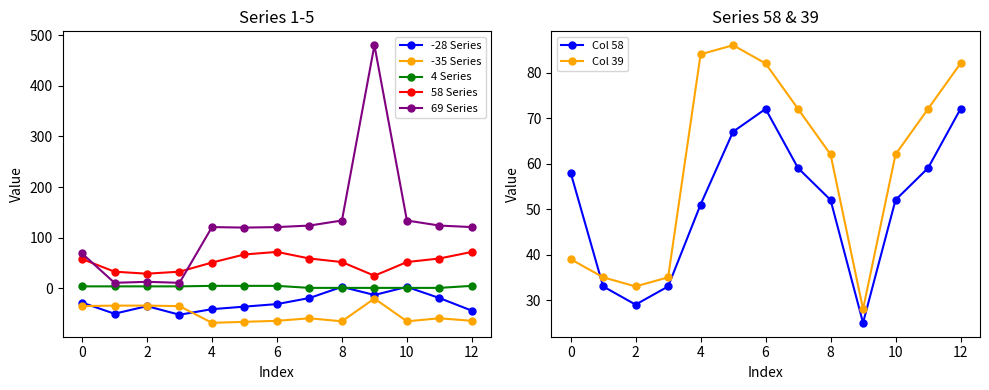

The 69 Series series shows 103 at 0. True or false?

False